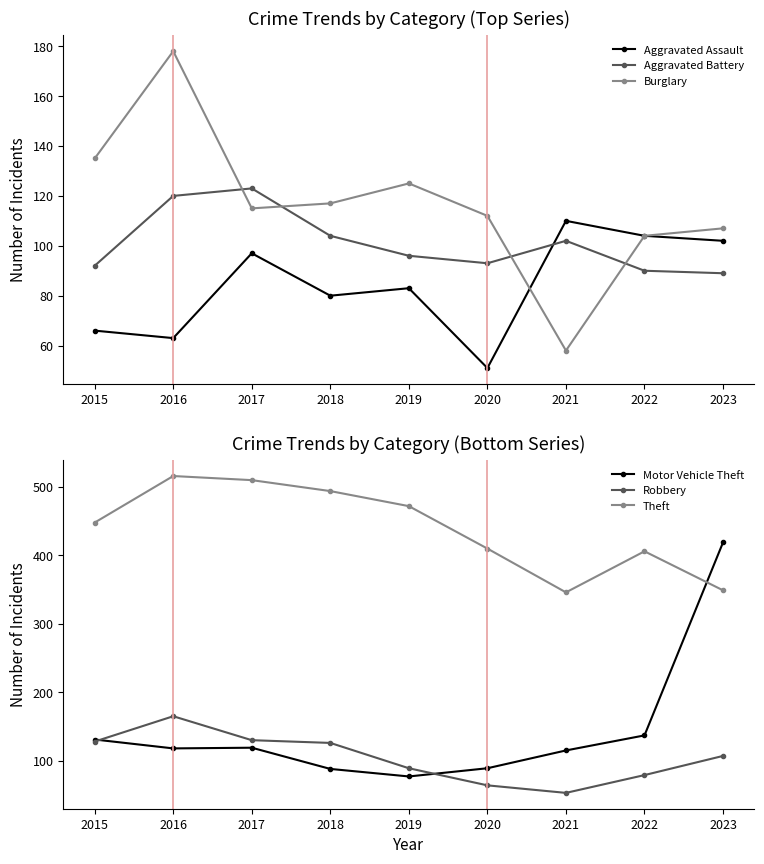

Rank the categories by Aggravated Assault value from highest to lowest.

2021, 2022, 2023, 2017, 2019, 2018, 2015, 2016, 2020